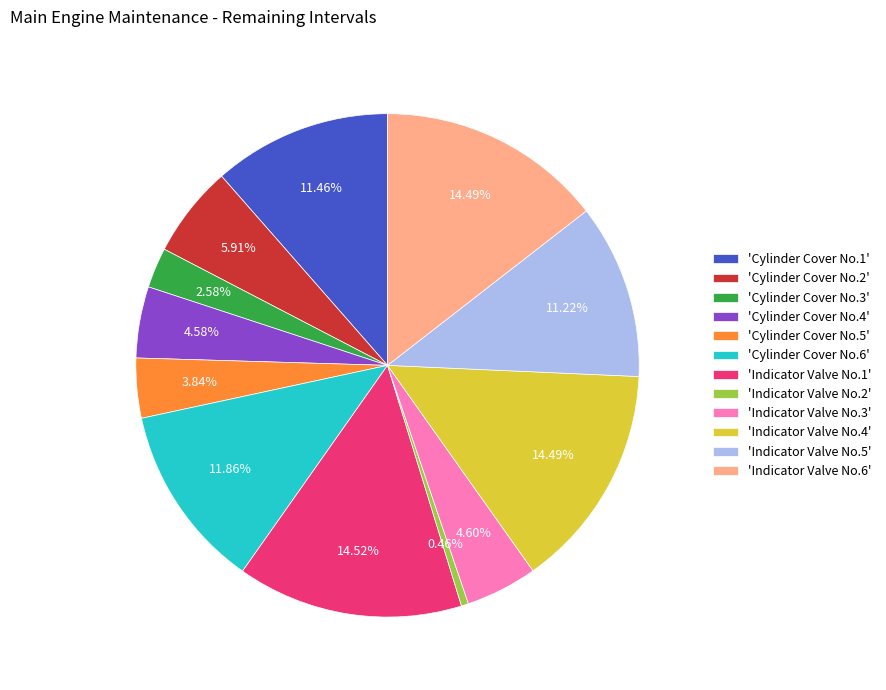

Which has a higher value, 'Indicator Valve No.2' or 'Cylinder Cover No.3'?

'Cylinder Cover No.3'